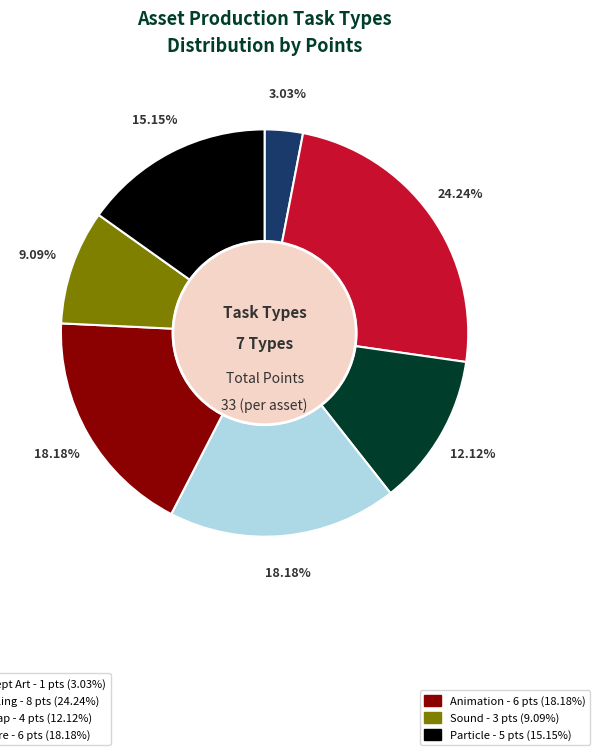

Does any single category account for the majority?

No